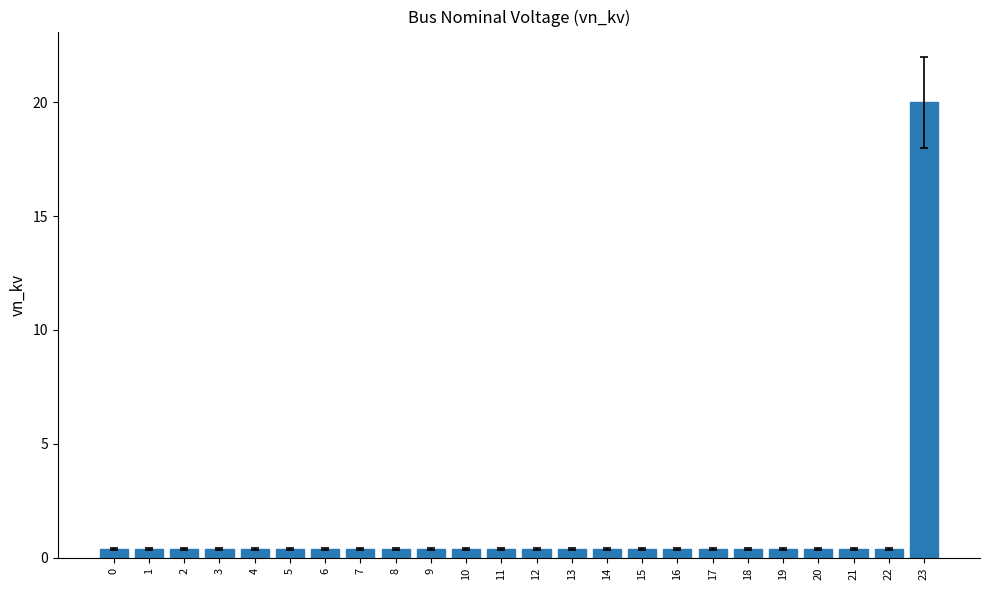

At which category does the chart reach its peak across all series?

23